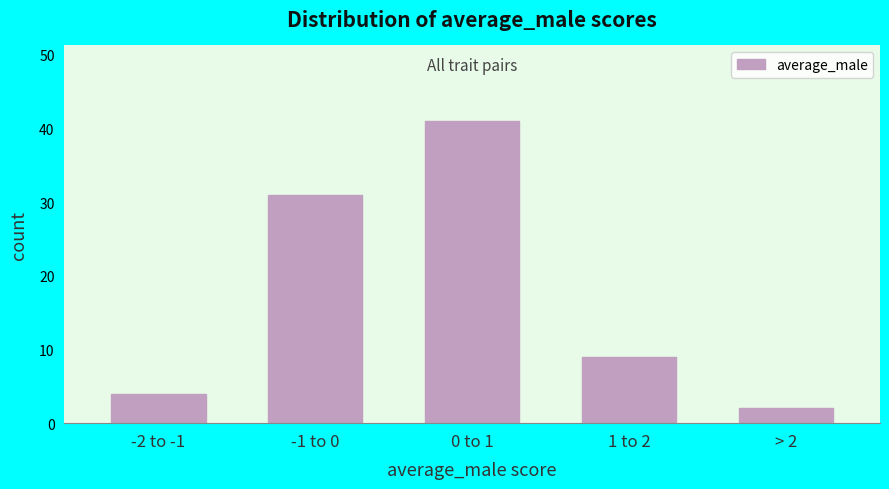

Reading left to right, extract all data points from this chart.

4	31	41	9	2